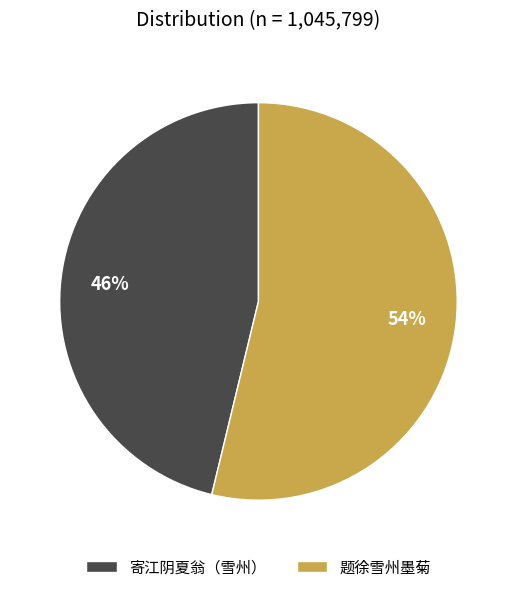

Do 寄江阴夏翁（雪州） and 题徐雪州墨菊 together represent more than half of the pie?

Yes